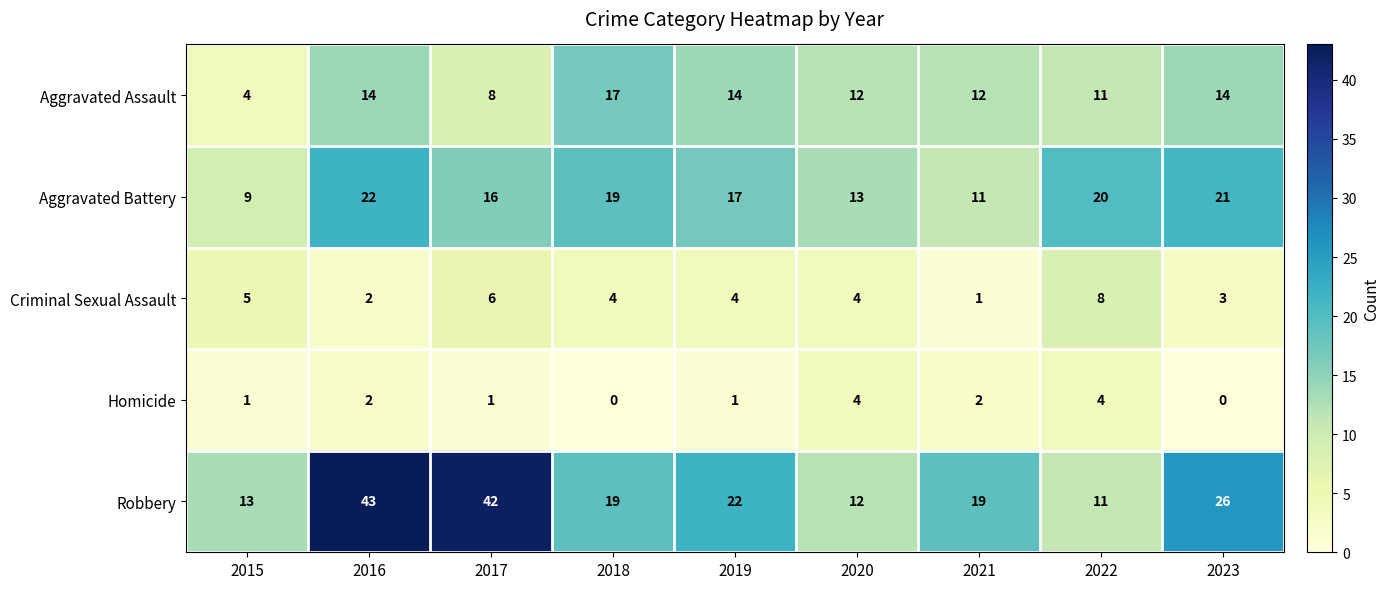

Which category has the highest value across all series?

2016